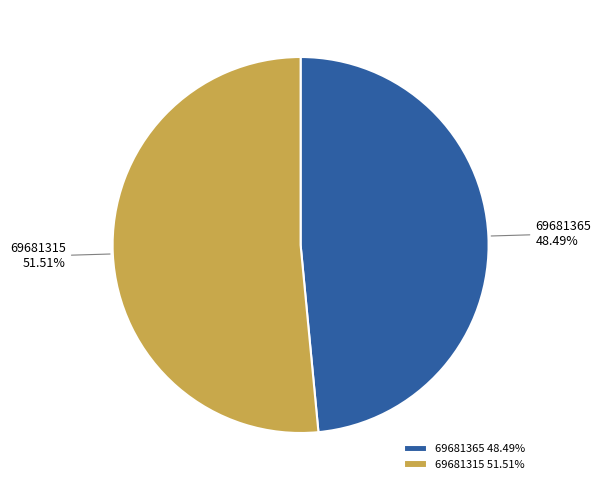

What percentage is the 69681315 slice, to the nearest percent?

52%